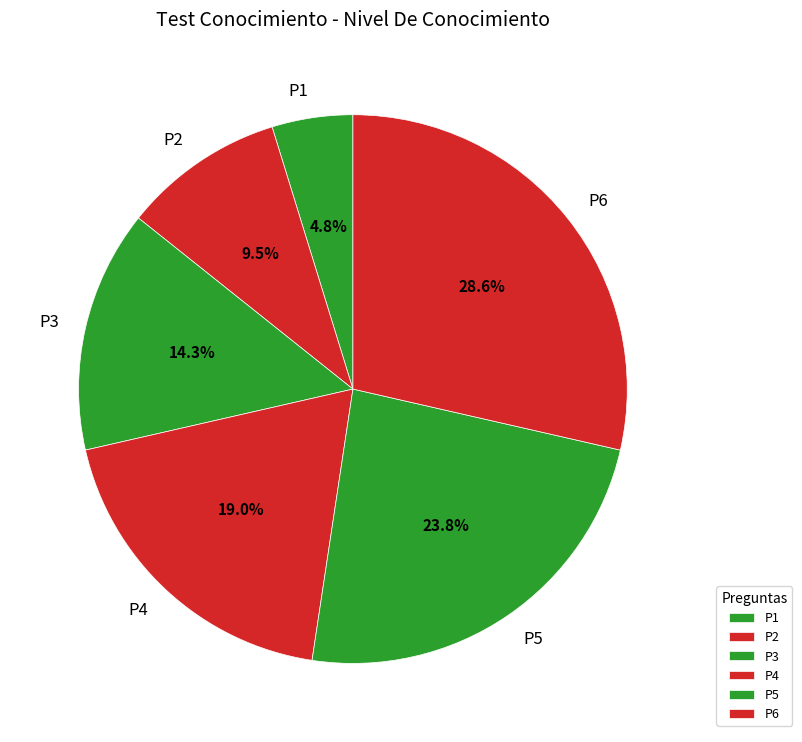

To the nearest percent, what percentage of the pie is P1?

5%